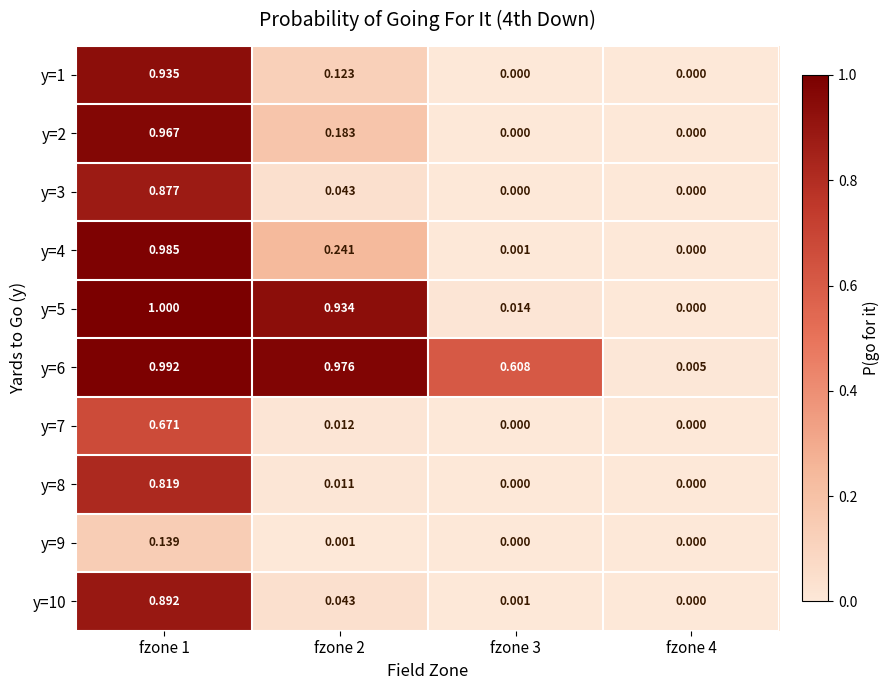

Is the value of y=7 at fzone 4 greater than the value of y=1 at fzone 2?

No